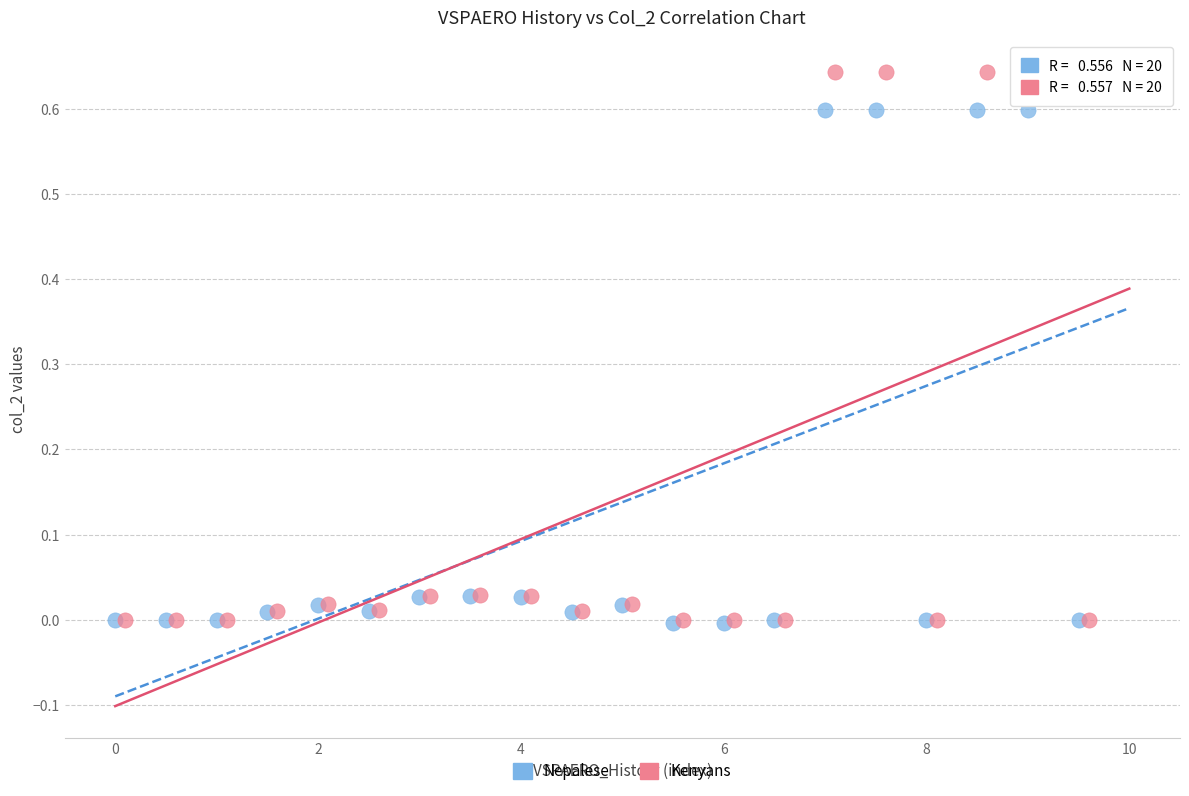

Which series reaches the maximum Y coordinate?

Kenyans